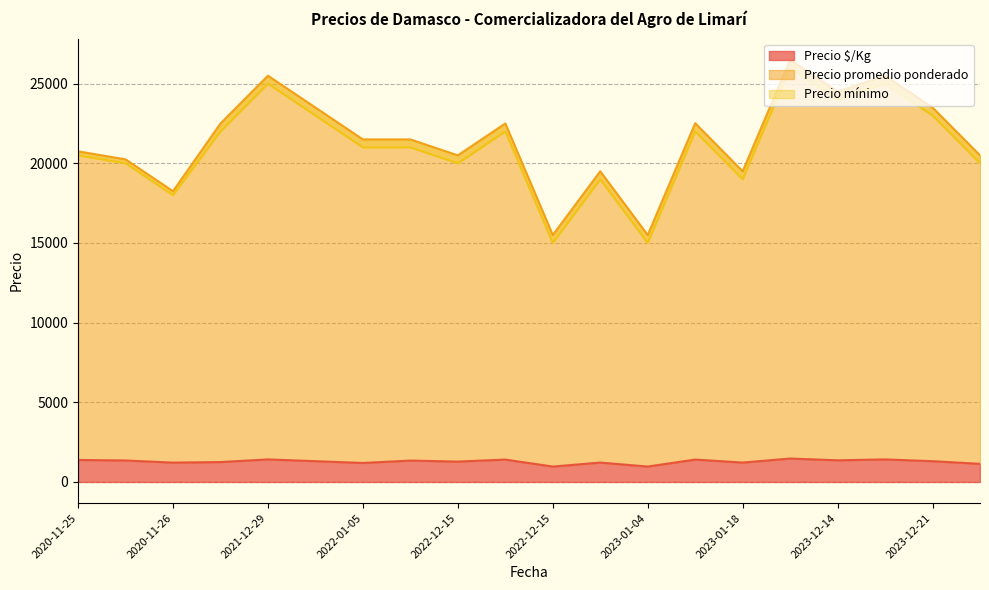

What is the difference between the Precio $/Kg values at 2023-01-04 and 2023-12-21?

337